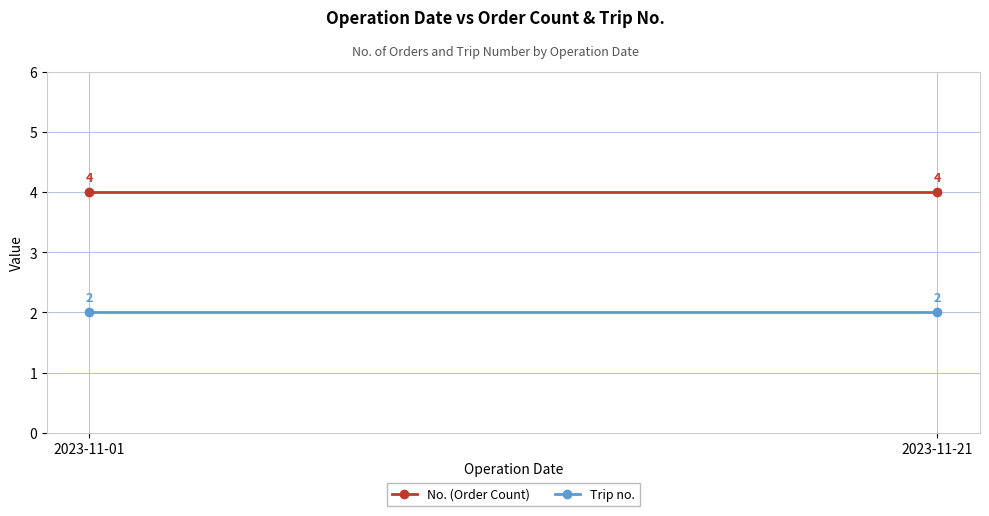

What are all the series names shown in the legend?

No. (Order Count), Trip no.